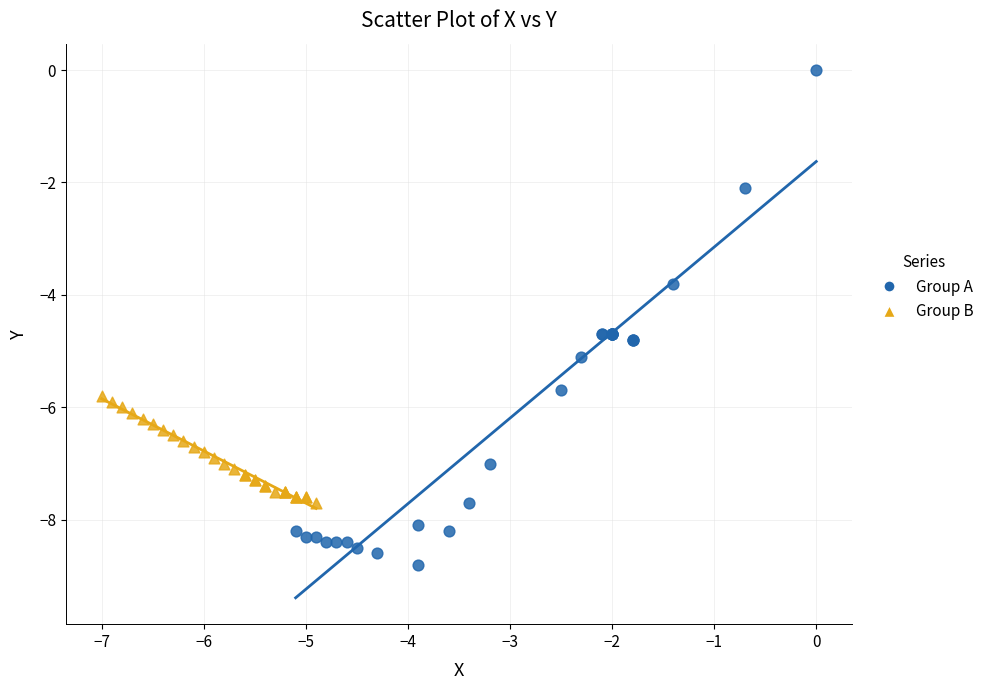

Which series reaches the minimum Y coordinate?

Group A